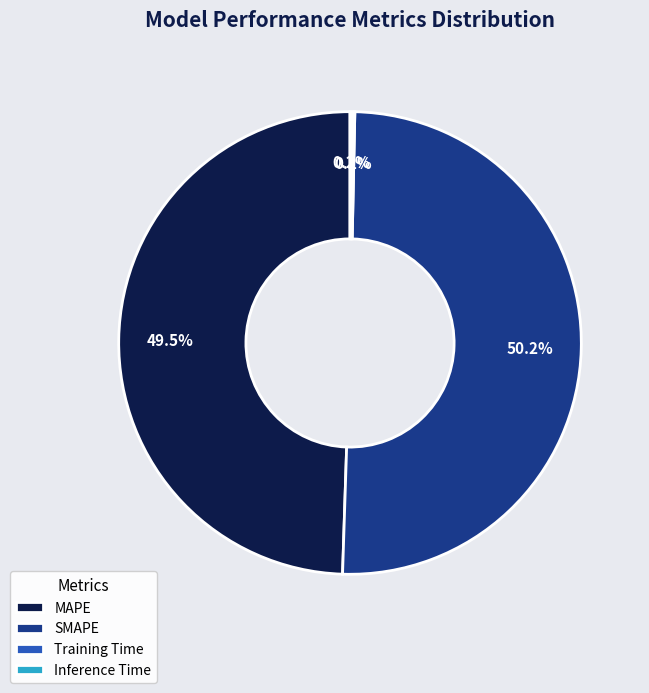

What is the majority slice?

SMAPE